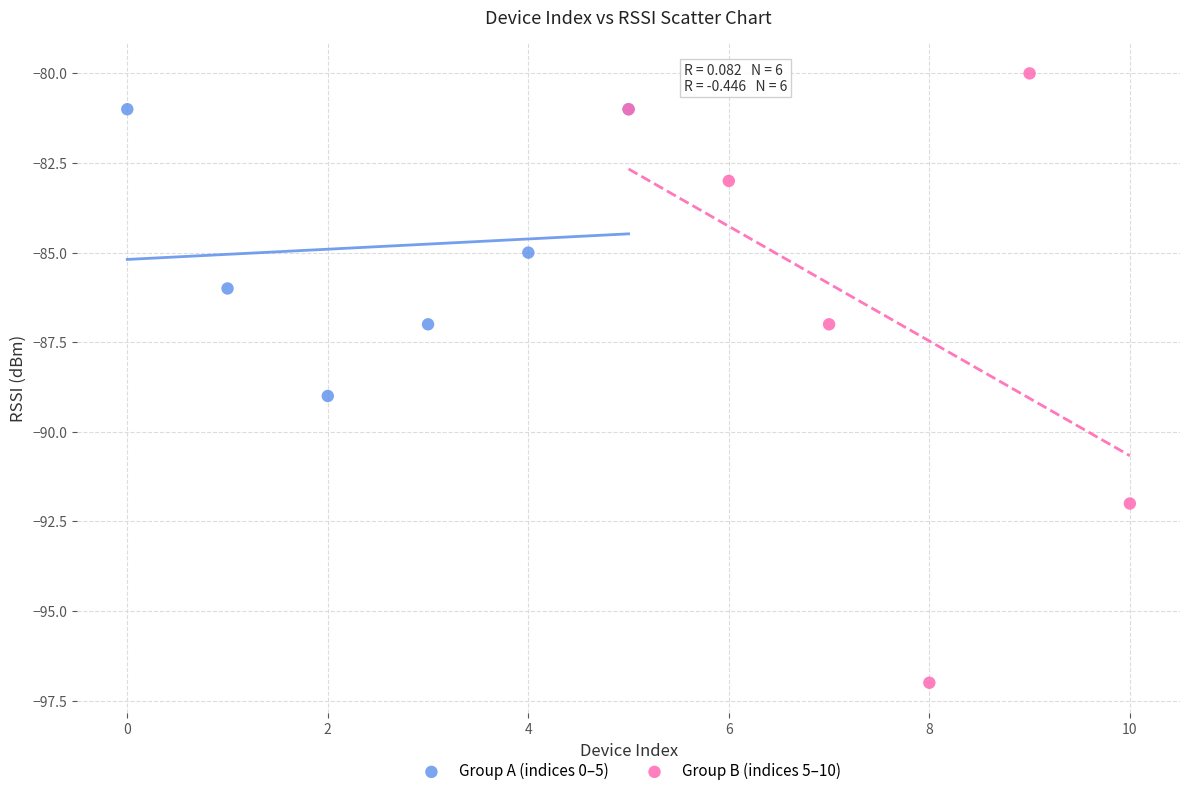

Which series has the largest Y range (max minus min)?

Group B (indices 5–10)